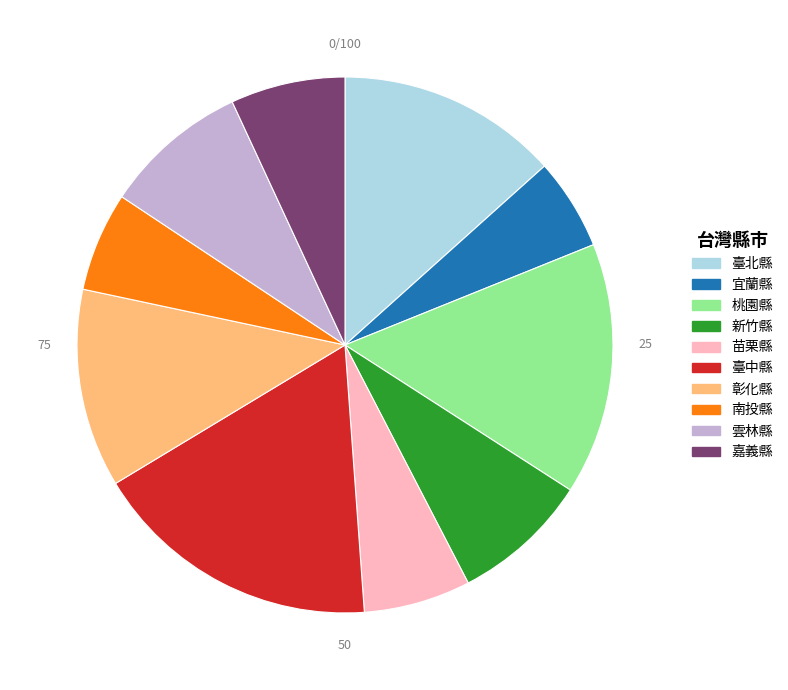

Approximately how many times larger is the value at 雲林縣 compared to 南投縣?

1.5